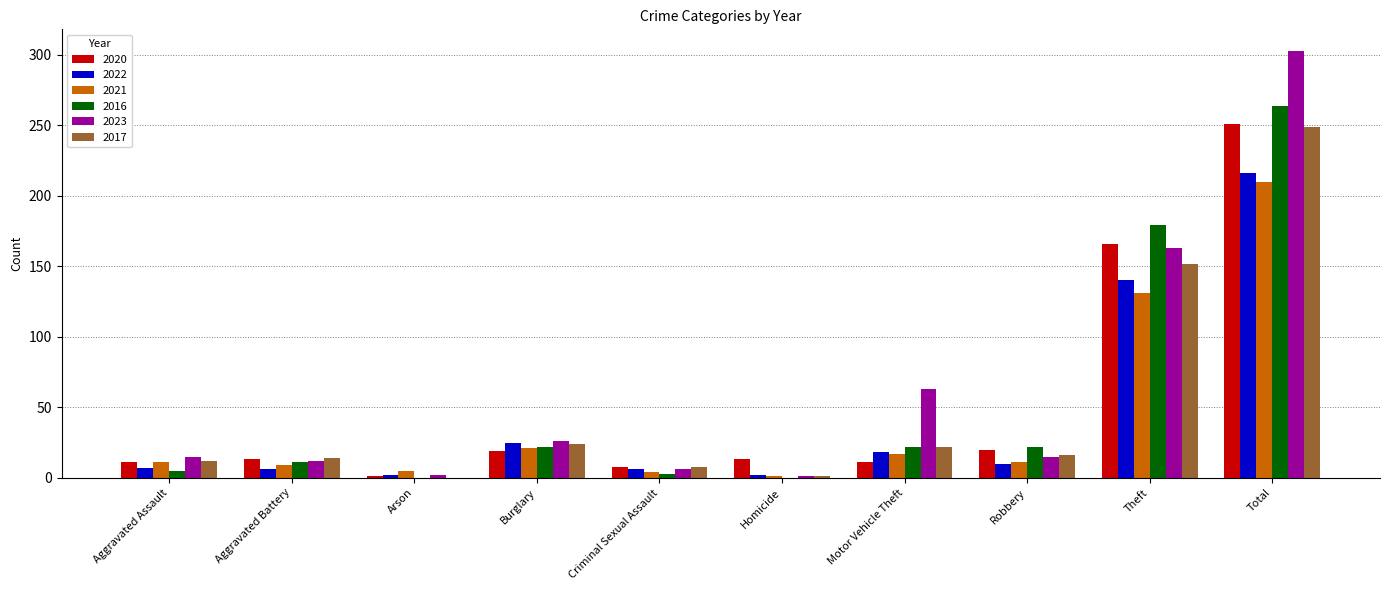

Does the chart contain stacked bars?

No